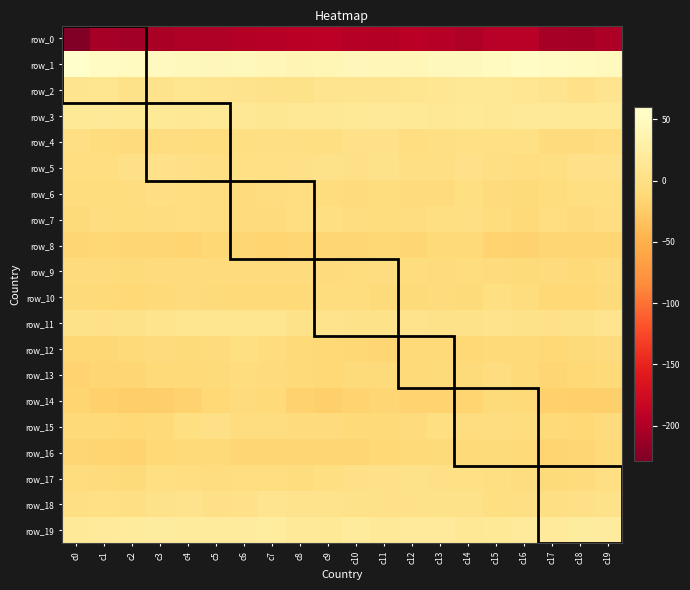

Reading left to right, extract all data points from this chart.

row_0: c0=-229.1	c1=-206.5	c2=-208.0	c3=-204.1	c4=-200.9	c5=-200.5	c6=-197.5	c7=-196.0	c8=-194.1	c9=-192.8	c10=-196.3	c11=-196.4	c12=-193.9	c13=-195.6	c14=-199.9	c15=-194.5	c16=-194.9	c17=-206.4	c18=-207.1	c19=-202.4
row_1: c0=59.8	c1=52.5	c2=50.0	c3=49.1	c4=45.7	c5=44.2	c6=45.2	c7=42.5	c8=38.7	c9=40.4	c10=44.1	c11=42.4	c12=42.2	c13=46.7	c14=46.5	c15=49.9	c16=55.0	c17=51.3	c18=49.8	c19=47.9
row_2: c0=8.7	c1=9.1	c2=3.8	c3=6.6	c4=9.0	c5=8.6	c6=6.5	c7=2.2	c8=4.9	c9=7.9	c10=8.9	c11=8.5	c12=11.1	c13=11.7	c14=14.1	c15=13.6	c16=11.3	c17=8.3	c18=3.2	c19=8.4
row_3: c0=15.8	c1=17.7	c2=16.6	c3=15.9	c4=15.7	c5=16.5	c6=14.6	c7=13.5	c8=15.1	c9=14.9	c10=16.6	c11=17.1	c12=16.4	c13=15.5	c14=15.9	c15=14.9	c16=18.0	c17=17.6	c18=16.3	c19=15.8
row_4: c0=-0.6	c1=-4.9	c2=-6.7	c3=-4.4	c4=-3.7	c5=-5.3	c6=-2.3	c7=-0.2	c8=-0.8	c9=-1.8	c10=2.4	c11=2.6	c12=-2.4	c13=-0.4	c14=1.0	c15=0.5	c16=-0.0	c17=-6.5	c18=-5.8	c19=-3.4
row_5: c0=-3.2	c1=-2.4	c2=1.2	c3=2.8	c4=1.8	c5=-0.7	c6=0.2	c7=0.7	c8=2.2	c9=3.4	c10=1.2	c11=3.4	c12=-0.6	c13=-0.5	c14=2.7	c15=-0.8	c16=-2.7	c17=-1.5	c18=2.2	c19=3.0
row_6: c0=-5.0	c1=-5.1	c2=-3.6	c3=-0.6	c4=-3.0	c5=-4.0	c6=-6.2	c7=-4.5	c8=-2.9	c9=-5.6	c10=-5.8	c11=-4.6	c12=-7.0	c13=-7.2	c14=-1.4	c15=-6.9	c16=-8.4	c17=-4.7	c18=-2.3	c19=-1.2
row_7: c0=-8.0	c1=-3.8	c2=-4.7	c3=-4.0	c4=-2.6	c5=-4.3	c6=-7.7	c7=-7.5	c8=-2.8	c9=-1.7	c10=-3.7	c11=-5.6	c12=-4.4	c13=-1.9	c14=-0.1	c15=-5.5	c16=-9.4	c17=-3.4	c18=-5.7	c19=-3.1
row_8: c0=-14.3	c1=-13.3	c2=-14.6	c3=-14.8	c4=-16.2	c5=-13.6	c6=-15.3	c7=-15.9	c8=-15.8	c9=-15.8	c10=-15.1	c11=-13.5	c12=-15.0	c13=-11.3	c14=-10.4	c15=-18.1	c16=-18.7	c17=-13.7	c18=-15.2	c19=-14.9
row_9: c0=-7.8	c1=-6.8	c2=-8.9	c3=-7.5	c4=-7.2	c5=-7.4	c6=-7.2	c7=-7.3	c8=-7.9	c9=-5.8	c10=-5.5	c11=-3.7	c12=-5.6	c13=-6.1	c14=-5.5	c15=-7.1	c16=-8.8	c17=-7.6	c18=-9.2	c19=-6.5
row_10: c0=-8.9	c1=-11.2	c2=-12.1	c3=-10.1	c4=-6.1	c5=-9.0	c6=-11.3	c7=-9.5	c8=-9.8	c9=-4.6	c10=-5.1	c11=-9.0	c12=-8.6	c13=-6.9	c14=-8.4	c15=-1.8	c16=-5.2	c17=-11.6	c18=-11.9	c19=-8.1
row_11: c0=3.6	c1=2.6	c2=4.1	c3=7.3	c4=9.8	c5=10.0	c6=10.8	c7=9.6	c8=5.0	c9=6.4	c10=4.3	c11=3.7	c12=6.1	c13=3.7	c14=4.5	c15=5.8	c16=5.4	c17=3.0	c18=5.5	c19=8.4
row_12: c0=-13.4	c1=-13.5	c2=-10.5	c3=-6.3	c4=-8.2	c5=-7.1	c6=-1.7	c7=-4.9	c8=-11.0	c9=-11.7	c10=-13.4	c11=-14.2	c12=-11.0	c13=-10.8	c14=-12.0	c15=-9.8	c16=-9.1	c17=-12.1	c18=-8.2	c19=-6.7
row_13: c0=-17.0	c1=-15.1	c2=-13.7	c3=-9.4	c4=-10.0	c5=-8.3	c6=-5.1	c7=-6.4	c8=-11.2	c9=-11.5	c10=-8.7	c11=-8.9	c12=-10.9	c13=-8.4	c14=-8.4	c15=-4.1	c16=-9.2	c17=-13.7	c18=-11.8	c19=-9.5
row_14: c0=-16.3	c1=-19.7	c2=-21.5	c3=-21.6	c4=-18.6	c5=-11.9	c6=-7.9	c7=-11.1	c8=-18.3	c9=-21.2	c10=-17.4	c11=-15.2	c12=-17.9	c13=-17.2	c14=-15.9	c15=-8.6	c16=-11.1	c17=-20.0	c18=-21.3	c19=-21.2
row_15: c0=-9.8	c1=-10.3	c2=-11.7	c3=-9.2	c4=-1.7	c5=1.2	c6=-3.6	c7=-4.3	c8=-7.0	c9=-5.9	c10=-9.4	c11=-9.4	c12=-6.5	c13=-2.1	c14=-4.3	c15=-3.7	c16=-4.9	c17=-10.0	c18=-11.4	c19=-6.9
row_16: c0=-14.9	c1=-16.7	c2=-17.1	c3=-11.8	c4=-9.2	c5=-9.2	c6=-13.6	c7=-14.1	c8=-14.4	c9=-13.8	c10=-14.3	c11=-11.5	c12=-9.6	c13=-8.3	c14=-9.2	c15=-8.4	c16=-10.6	c17=-16.4	c18=-15.5	c19=-10.4
row_17: c0=-4.6	c1=-7.0	c2=-8.8	c3=-1.7	c4=-2.4	c5=-4.5	c6=-2.8	c7=-2.4	c8=-4.7	c9=-1.9	c10=2.0	c11=2.8	c12=3.9	c13=1.9	c14=0.4	c15=-1.9	c16=-3.9	c17=-8.5	c18=-6.1	c19=-0.7
row_18: c0=-0.6	c1=0.2	c2=-0.1	c3=3.6	c4=5.8	c5=1.4	c6=3.1	c7=8.1	c8=6.3	c9=6.7	c10=4.9	c11=2.3	c12=3.1	c13=4.4	c14=4.1	c15=-1.6	c16=-0.3	c17=-0.1	c18=1.2	c19=5.1
row_19: c0=17.1	c1=18.3	c2=19.7	c3=21.8	c4=20.2	c5=19.2	c6=21.1	c7=22.9	c8=17.6	c9=16.4	c10=20.1	c11=17.8	c12=18.2	c13=18.8	c14=14.9	c15=16.2	c16=19.0	c17=18.4	c18=21.5	c19=20.8